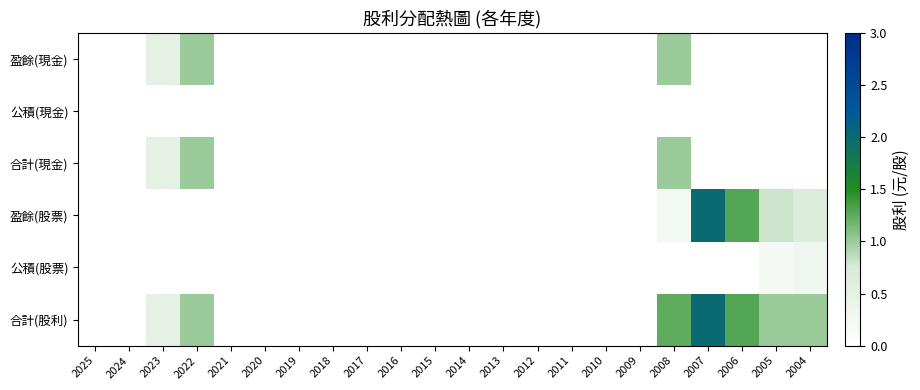

Which category has the highest value across all series?

2007